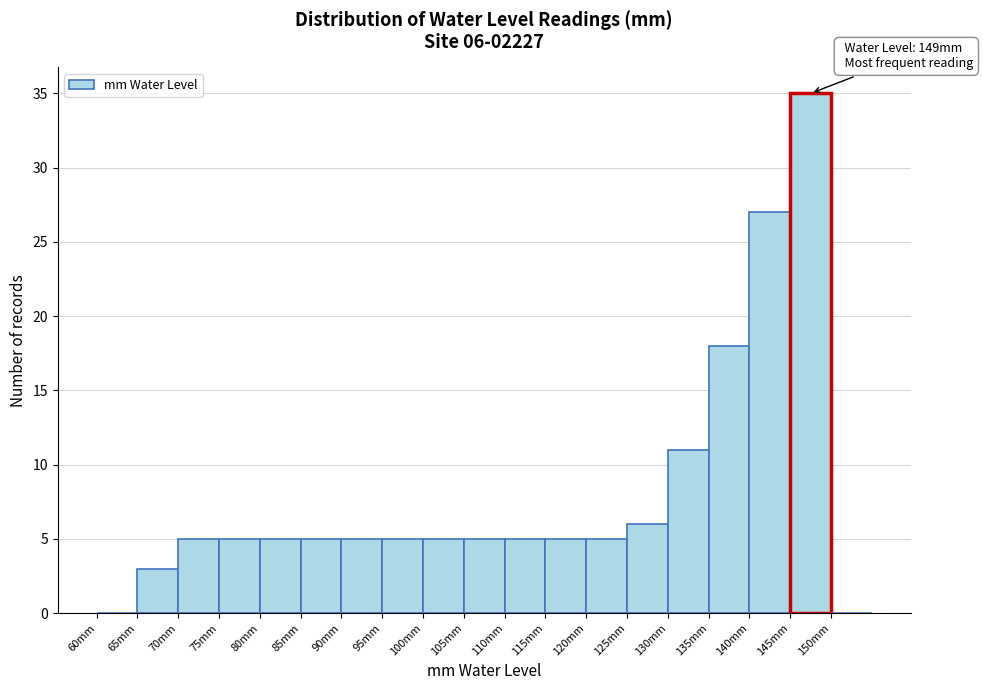

Which range on the x-axis has the tallest bar?

145 to 150